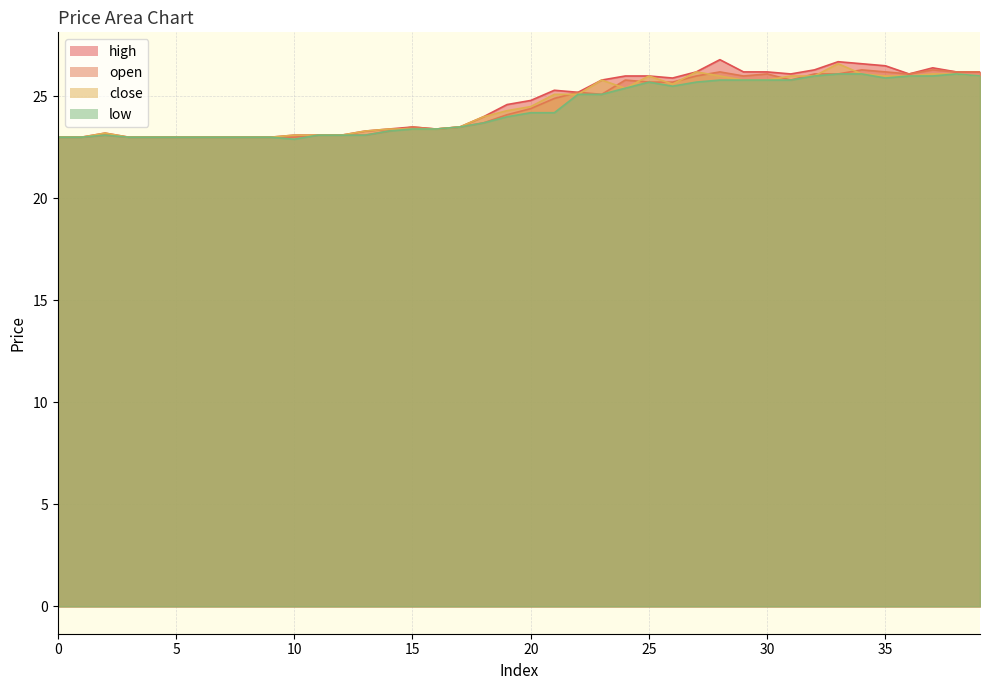

Which series changed the most between 17 and 27?

high